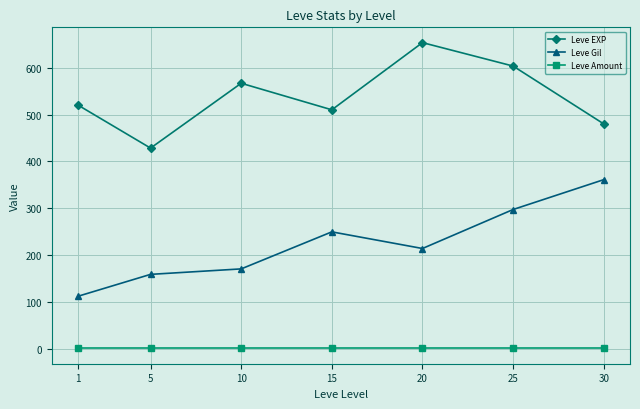

Is the value of Leve Gil at 20 greater than the value of Leve Amount at 20?

Yes